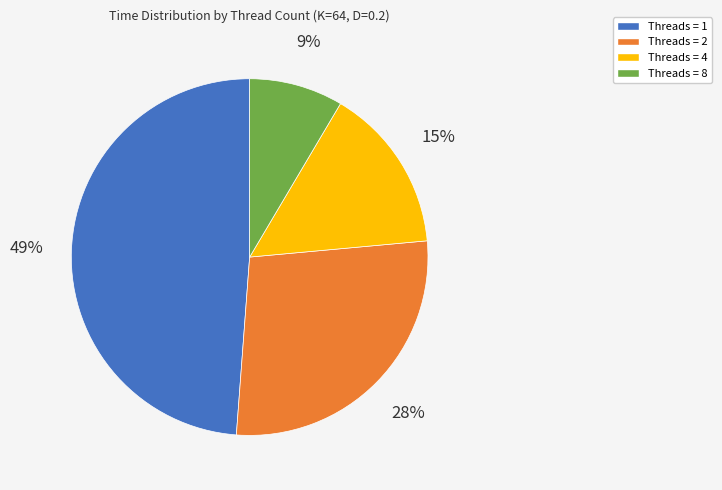

Which slice is the largest?

Threads = 1